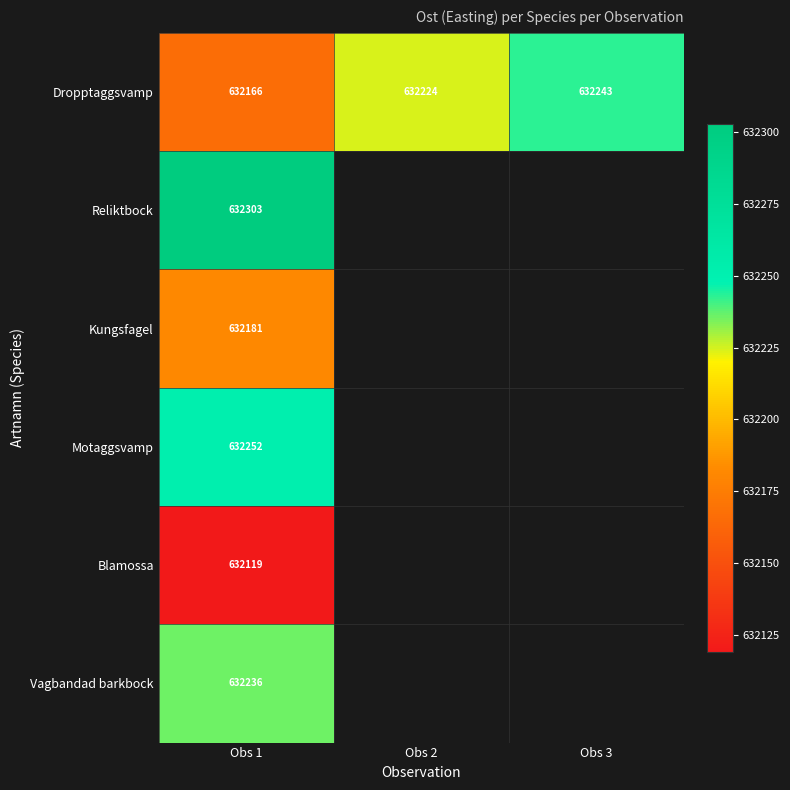

The Dropptaggsvamp series shows 856734.8 at Obs 1. True or false?

False